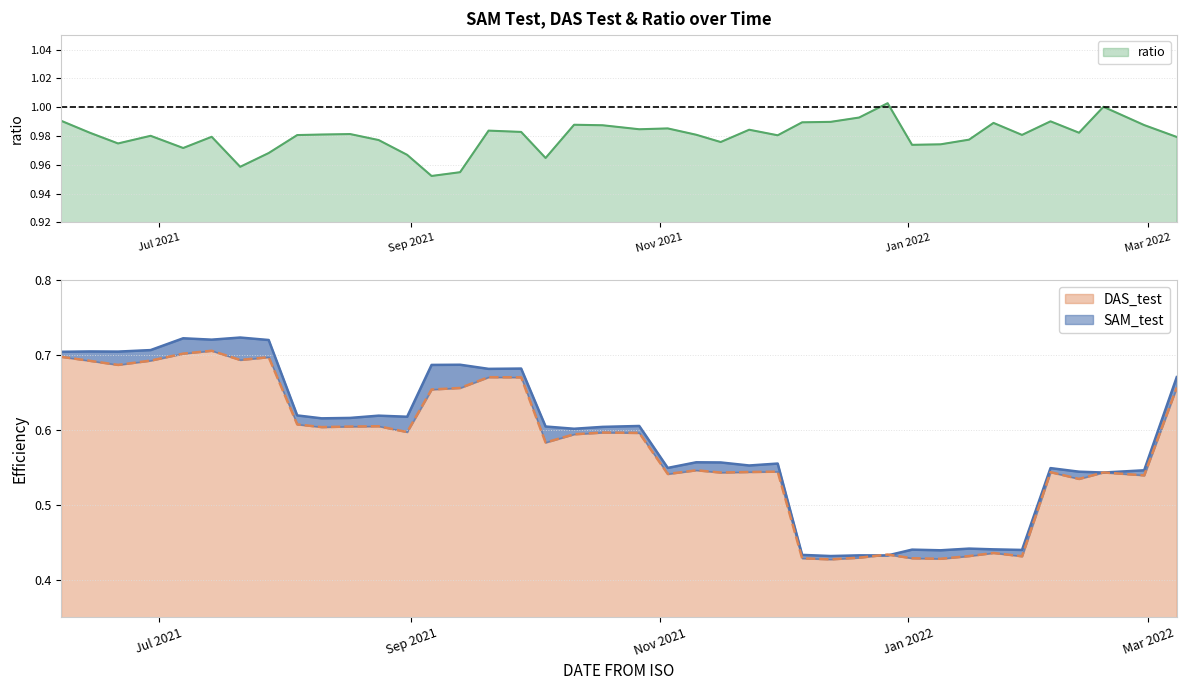

At which label does ratio reach its peak?

2021-12-27